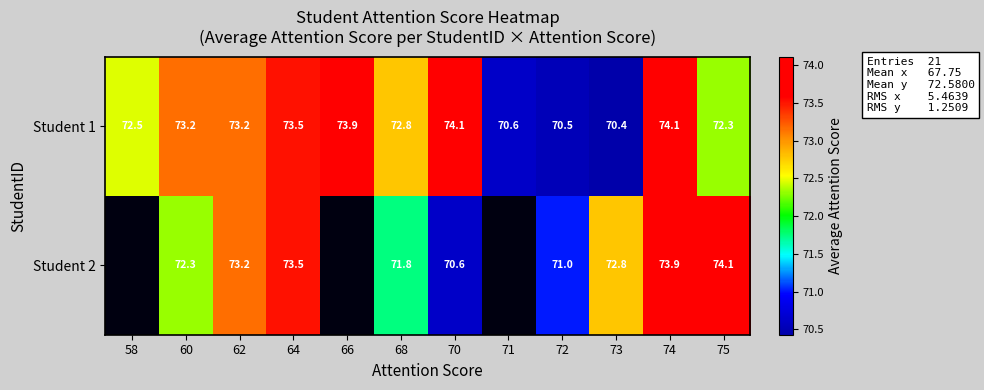

Where does the Student 1 series first go above 73?

60